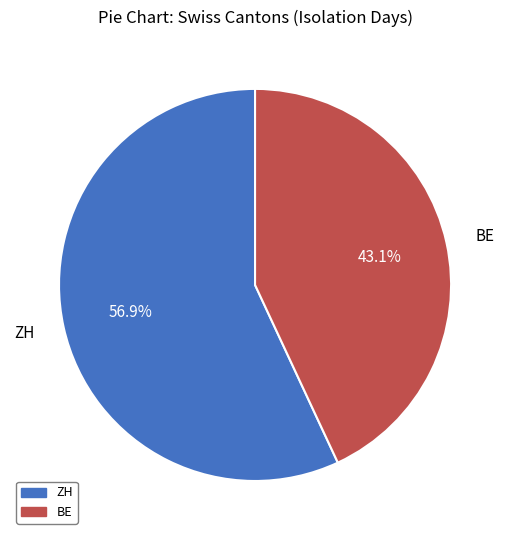

To the nearest percent, what is the difference between the largest and smallest slice percentages?

14%